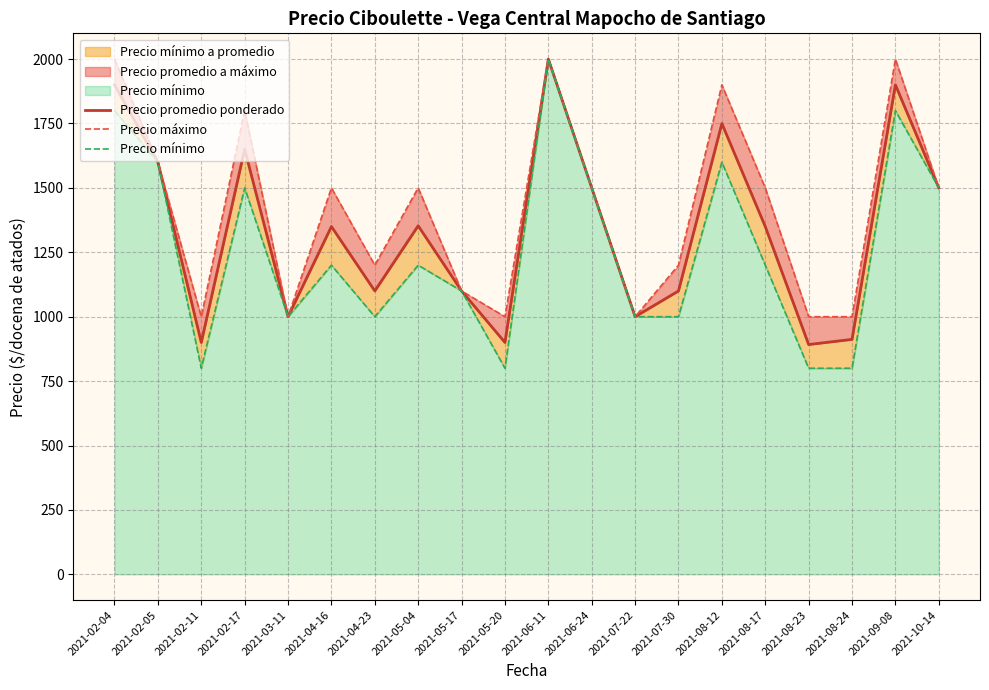

List the series in order of their peak value, highest first.

Precio promedio ponderado, Precio máximo, Precio mínimo